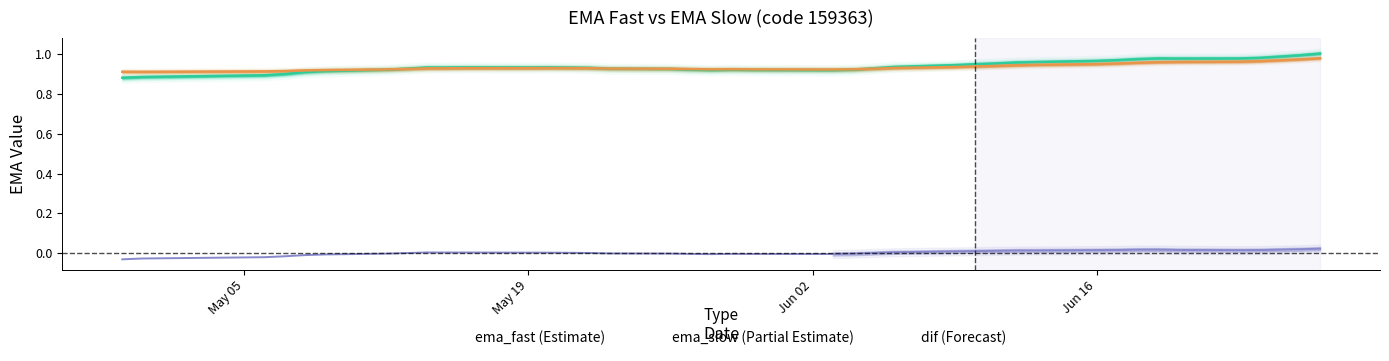

How many negative values does the dif series have?

15